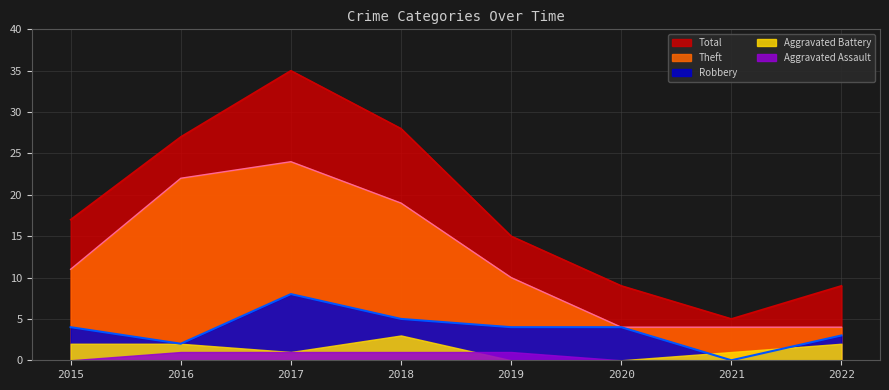

Which has a higher value, 2015 or 2019?

2015